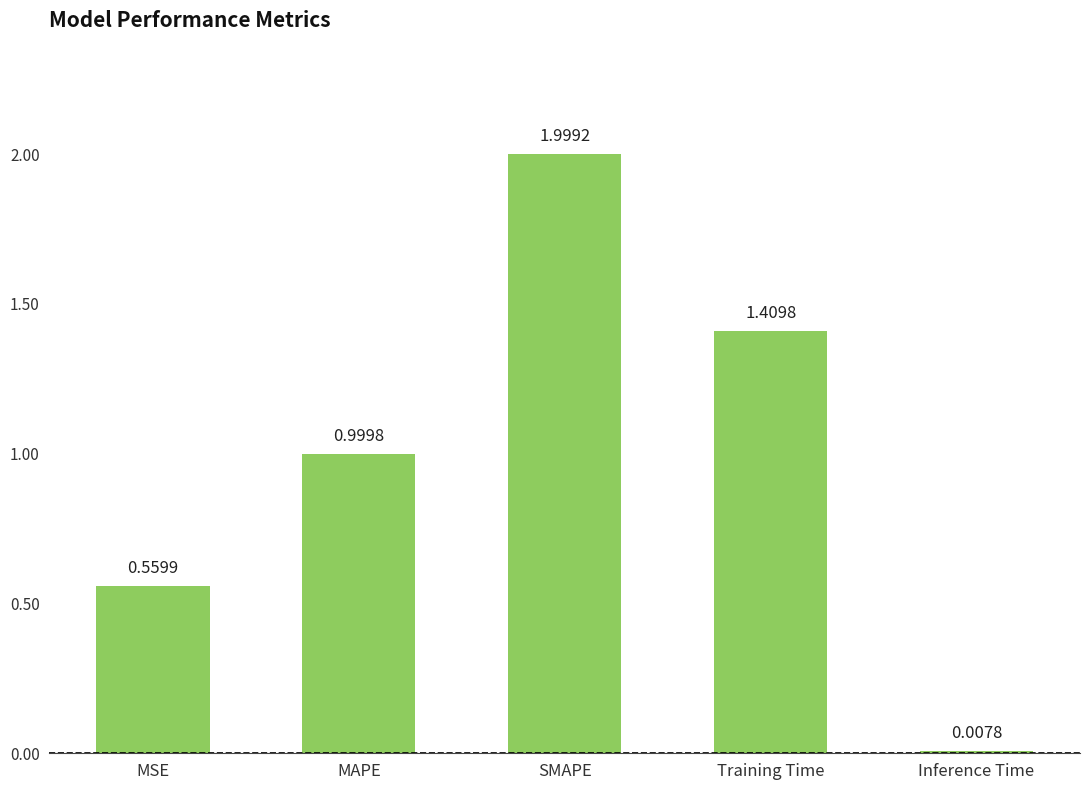

What is the difference between the maximum and minimum values?

2.0